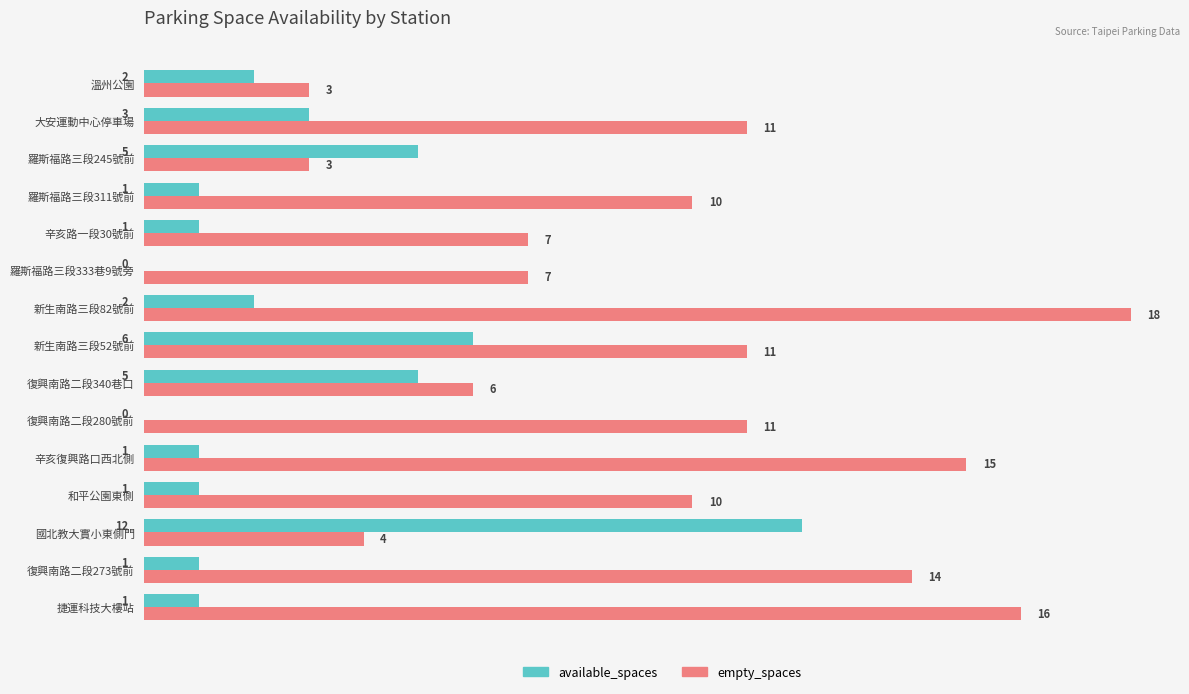

At which label is available_spaces closest to 6?

新生南路三段52號前